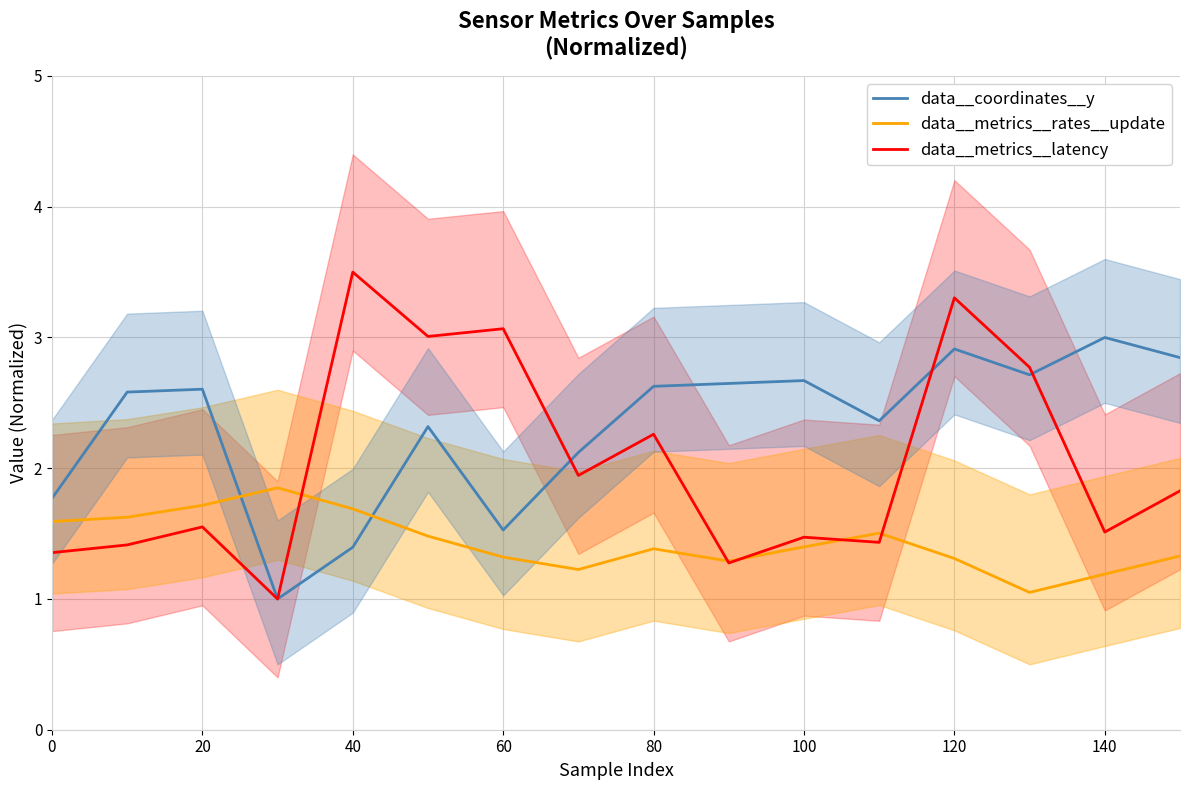

True or false: data__metrics__latency has a value of 1.2 at 40.

False